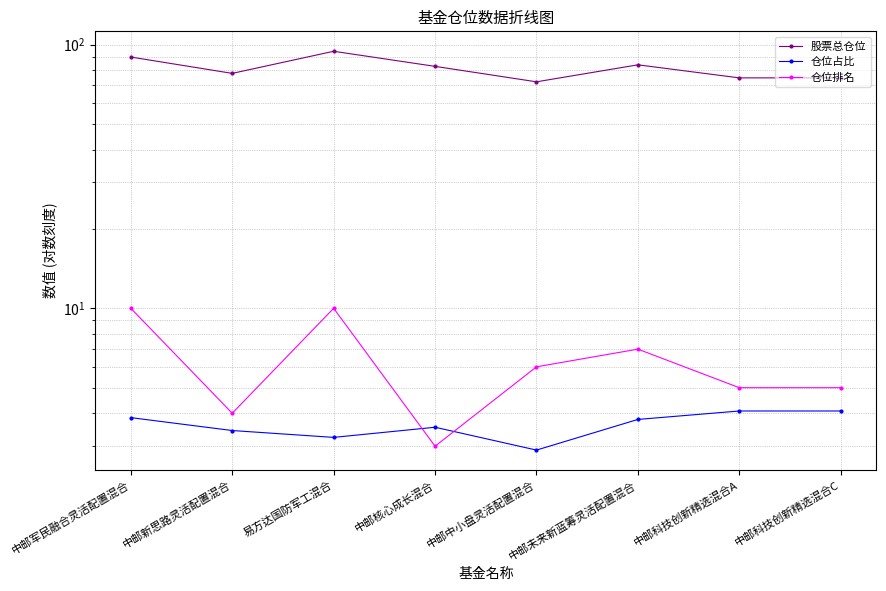

True or false: 仓位占比 and 股票总仓位 intersect in this chart.

False